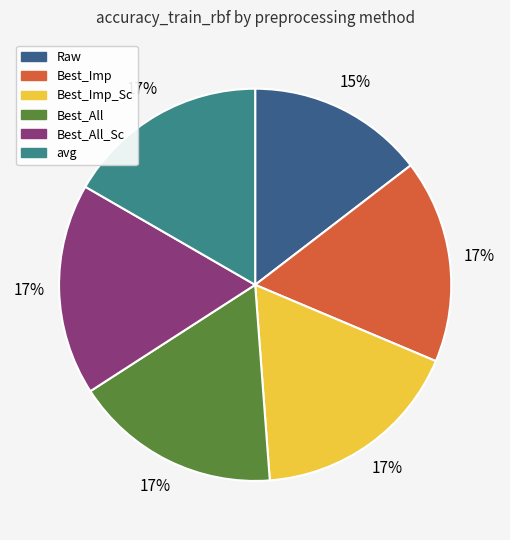

To the nearest percent, what is the average slice percentage?

17%